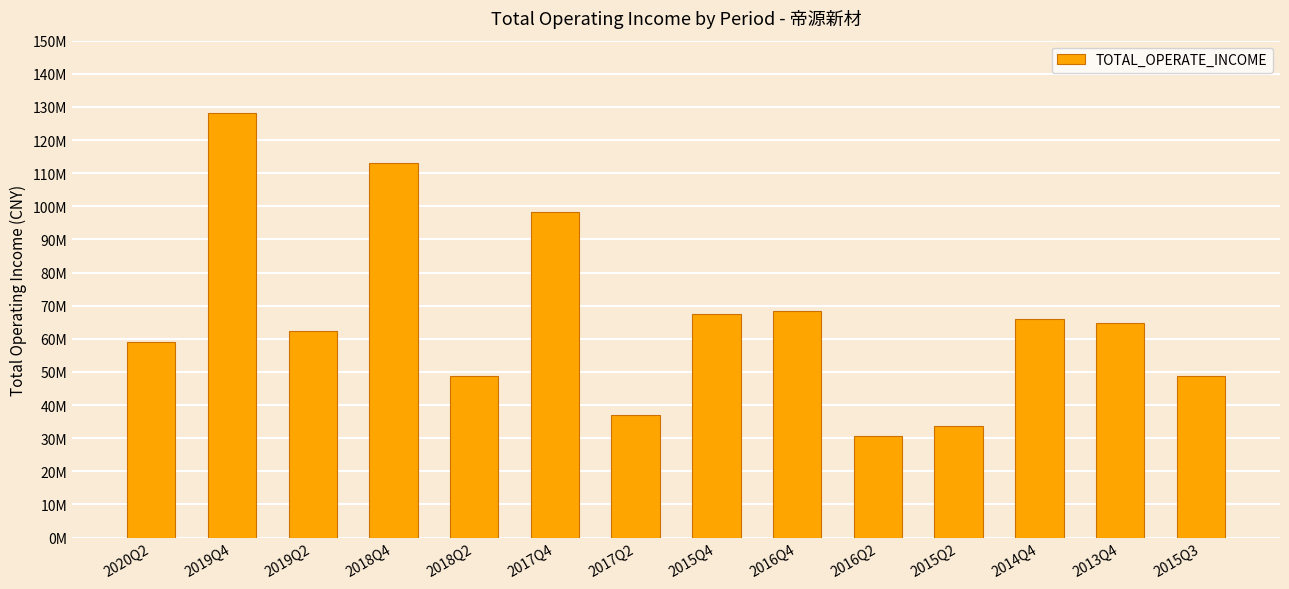

The chart shows a value of 28845610.2 at 2015Q4. True or false?

False